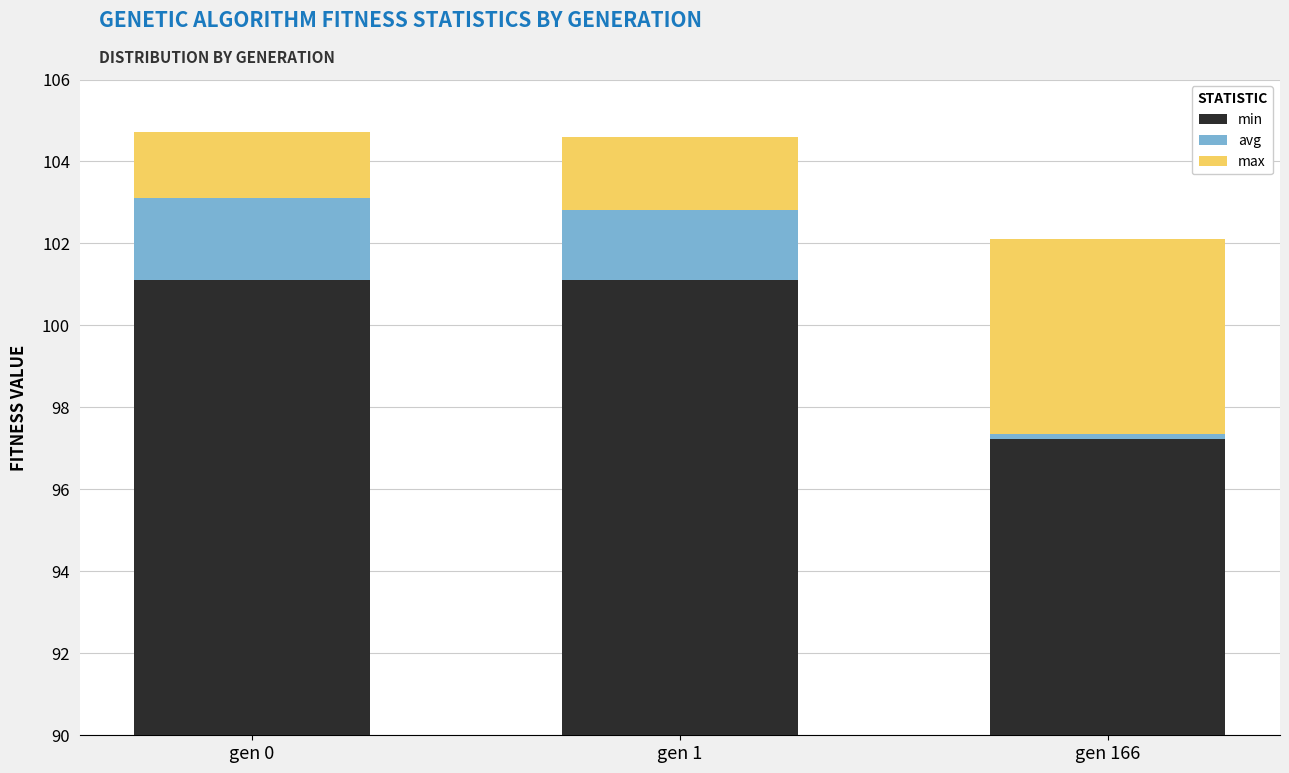

True or false: max has a value of 1.6 at gen 0.

True